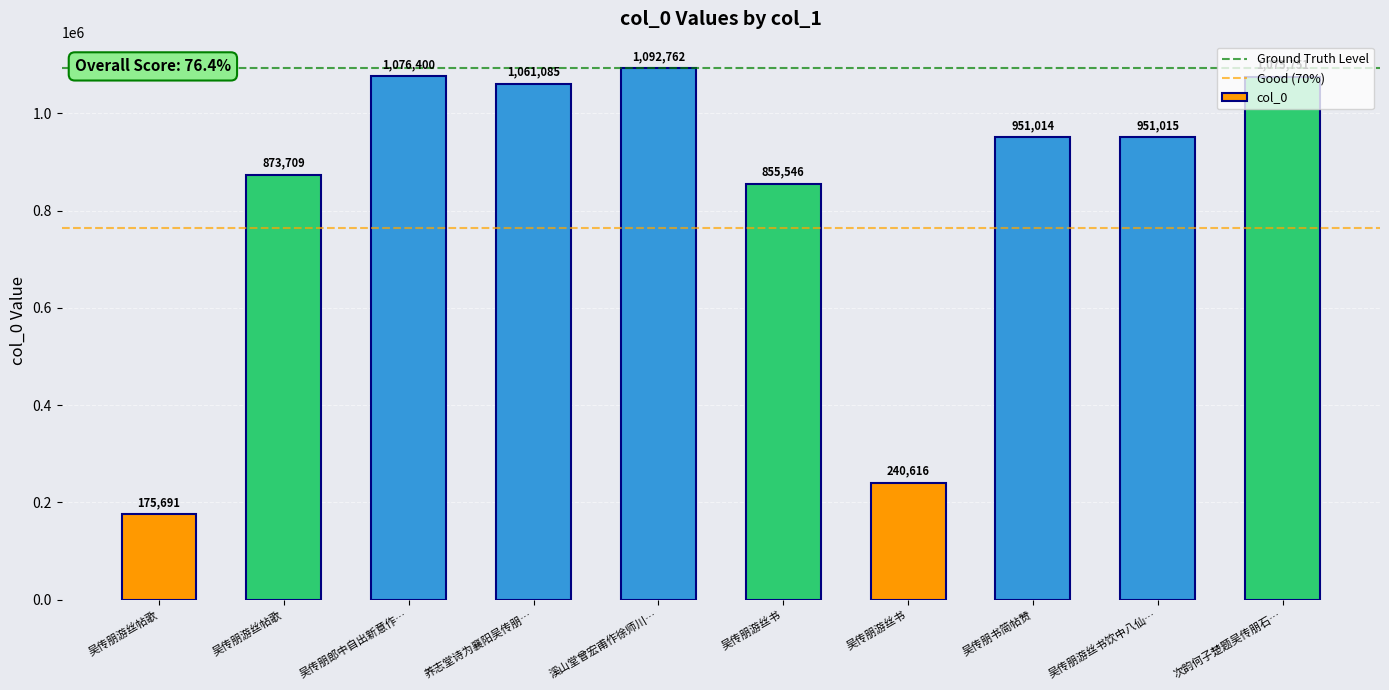

What is the sum of all values?

8353589